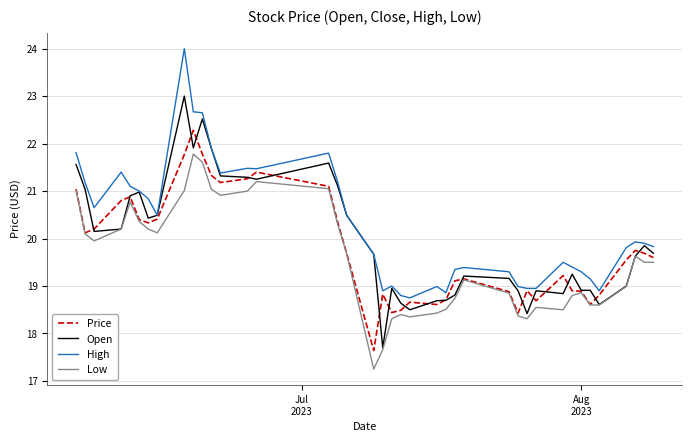

Rank the series by their maximum value, from highest to lowest.

High, Open, Price, Low